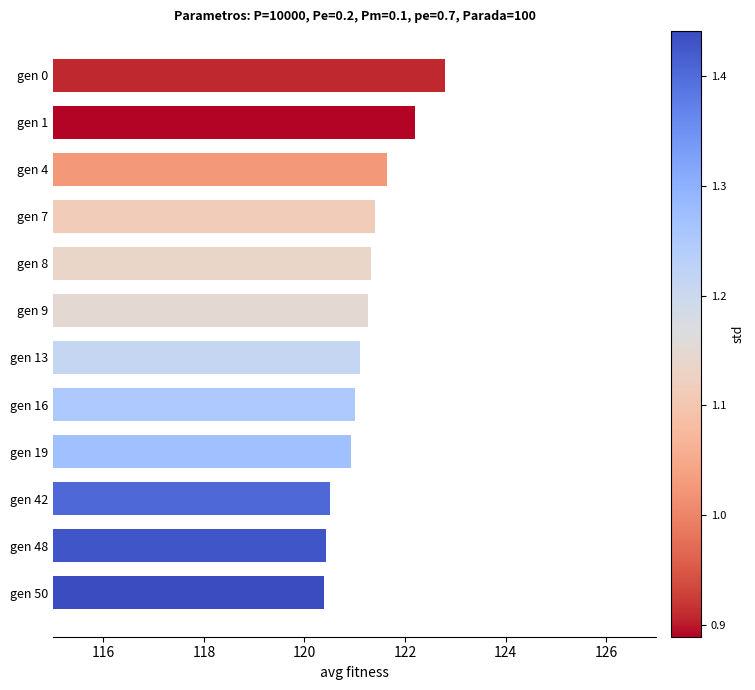

Which category has the highest value across all series?

gen 0